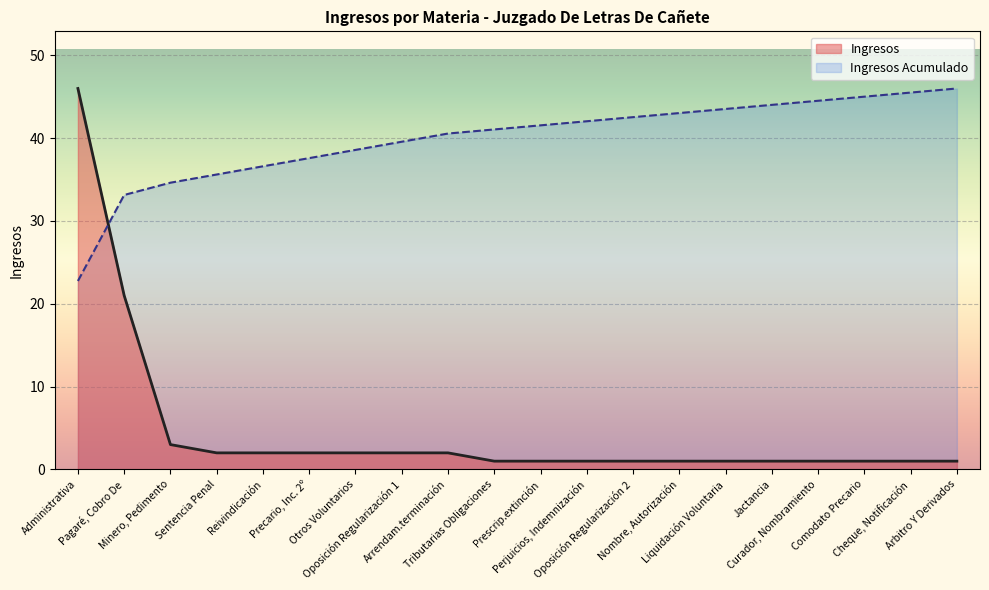

At which category does the chart reach its peak across all series?

Administrativa